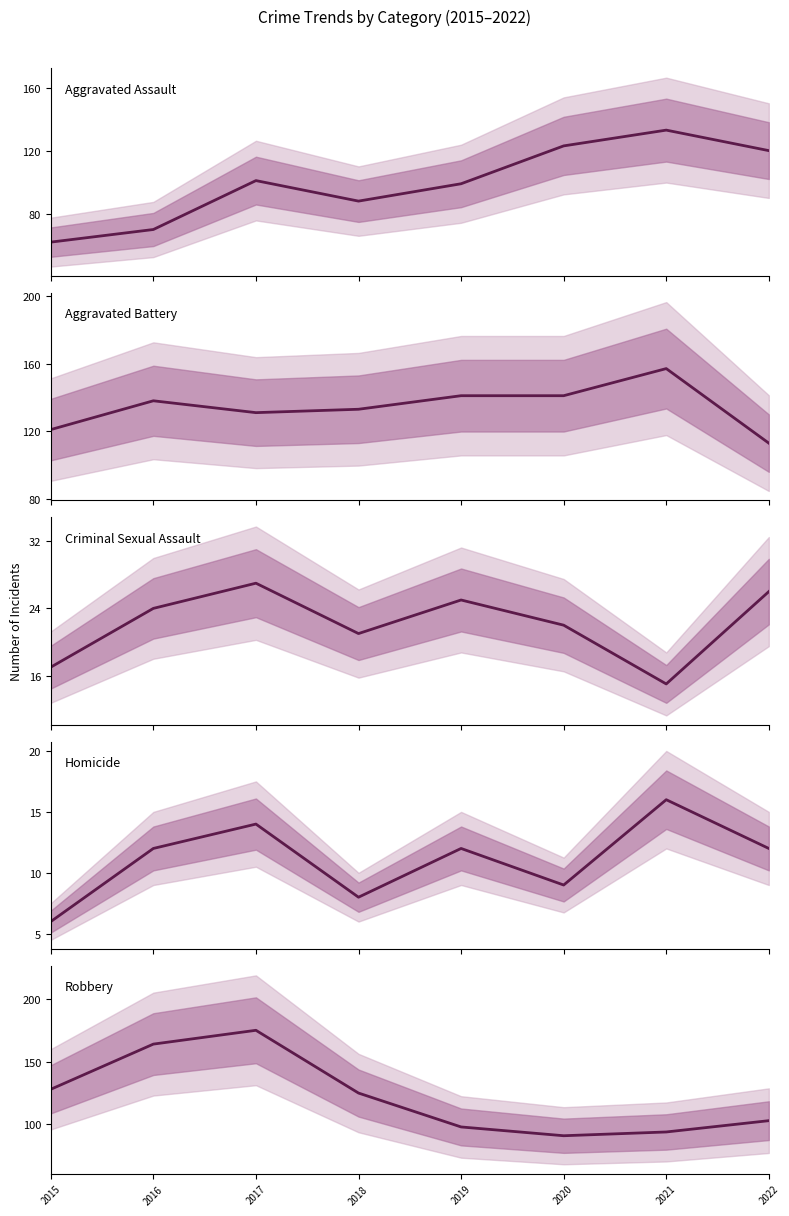

Does the chart have visible grid lines?

No